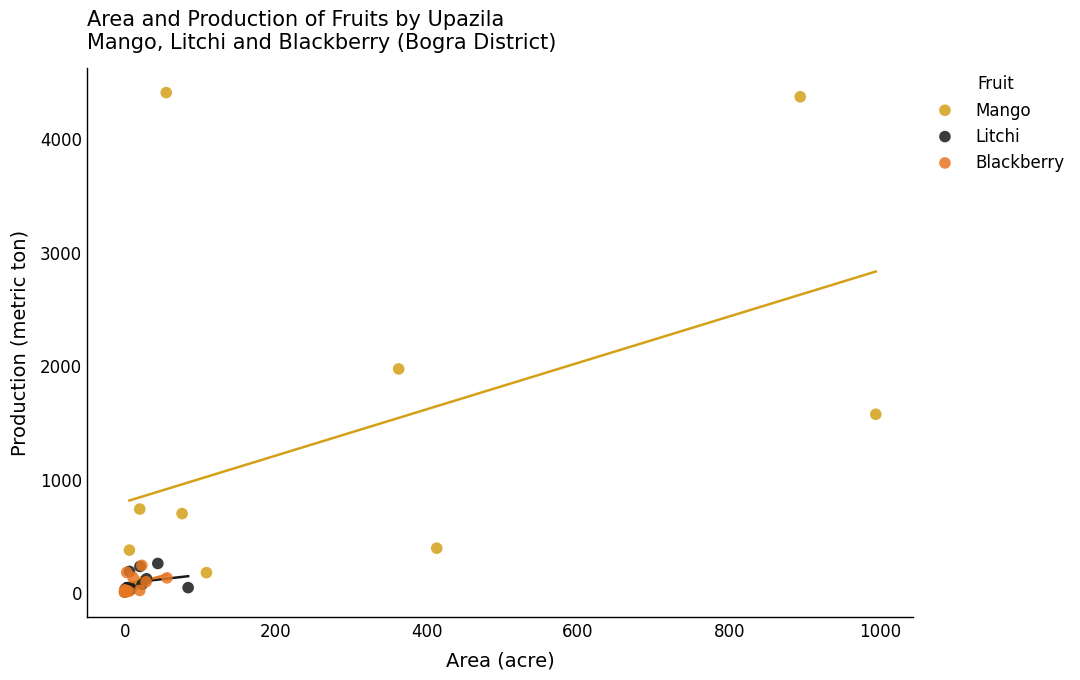

Which series has the widest spread of Y values?

Mango